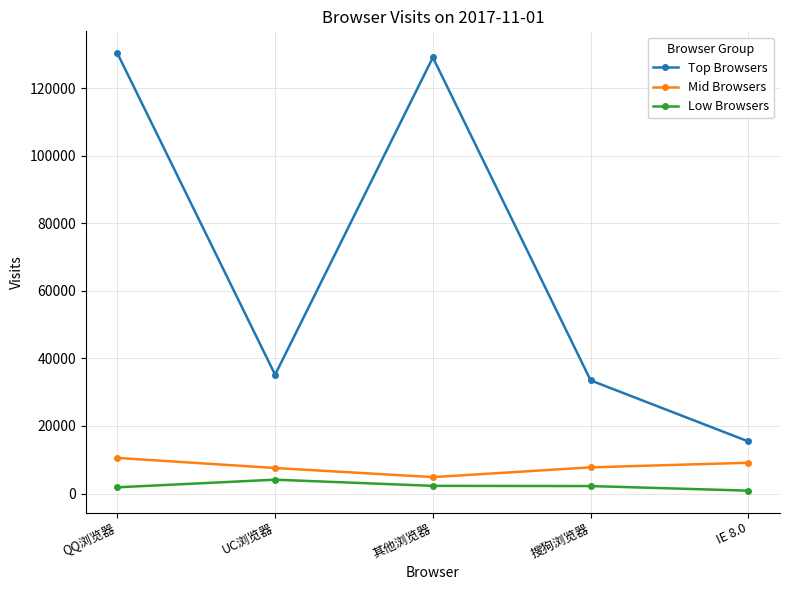

Which series has the widest spread of values?

Top Browsers